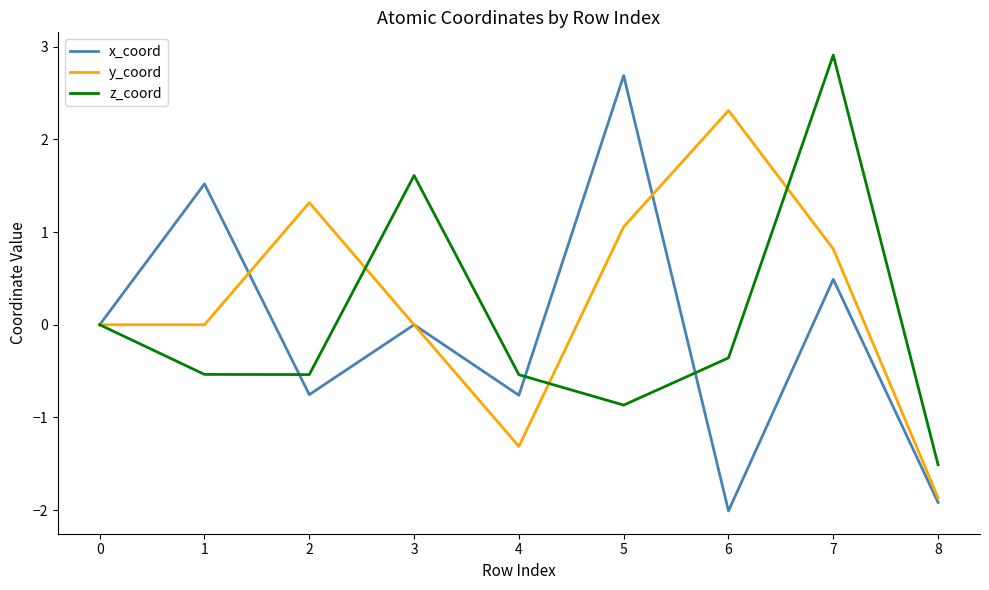

What is the total value across all series at 3?

1.6